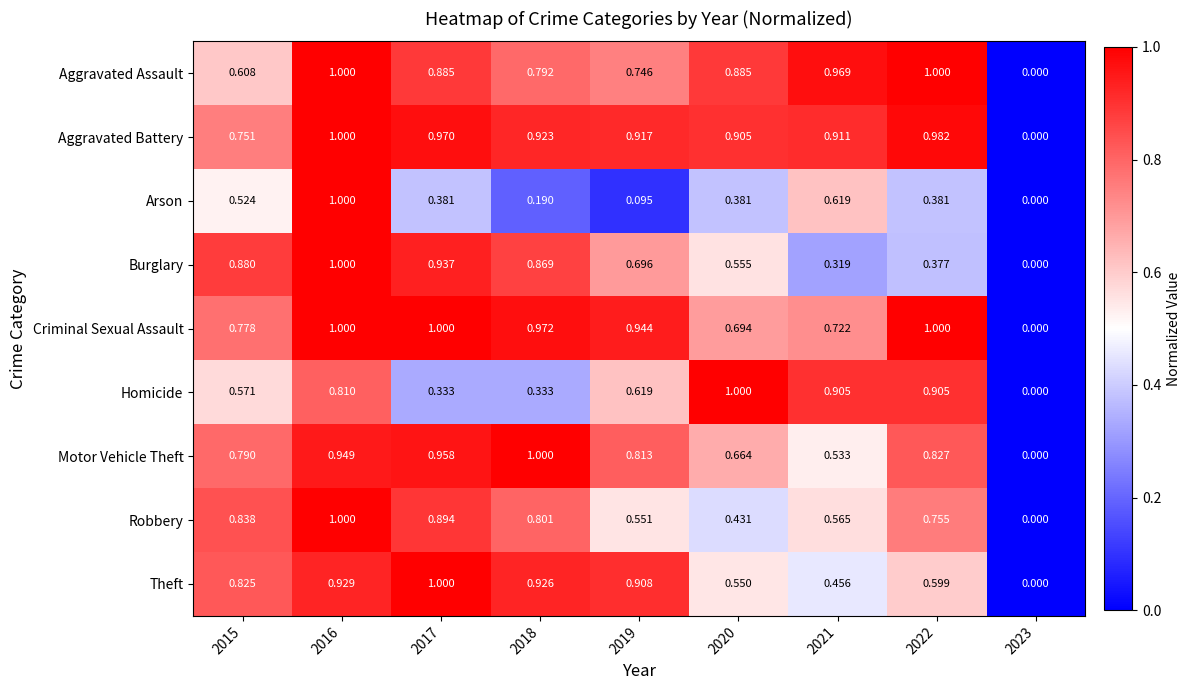

Which series changed the most between 2017 and 2018?

Arson